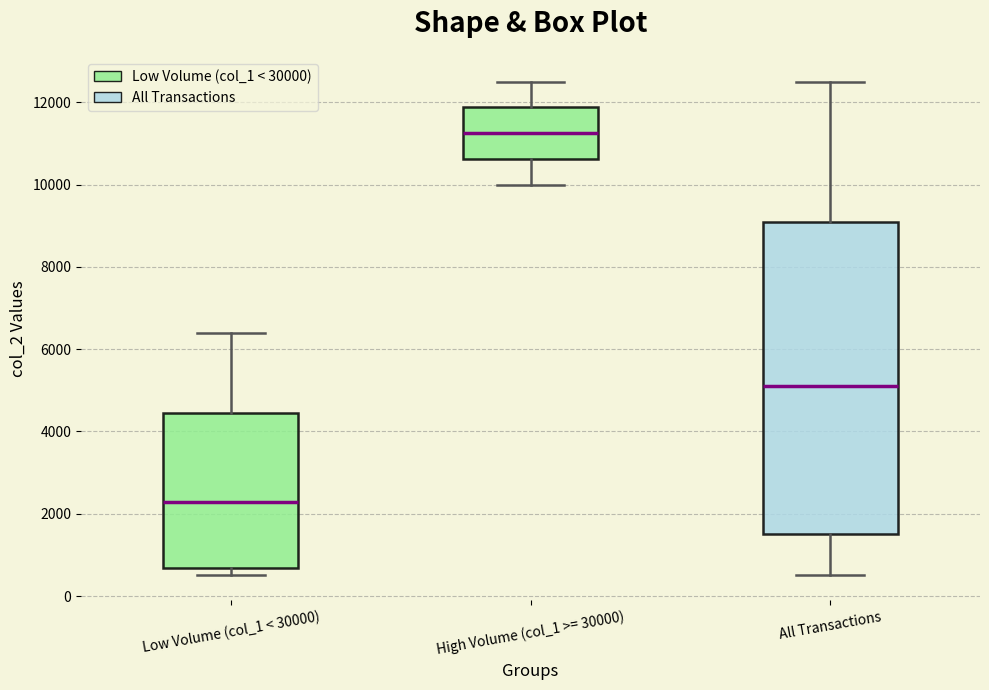

Which box has the highest median line?

High Volume (col_1 >= 30000)